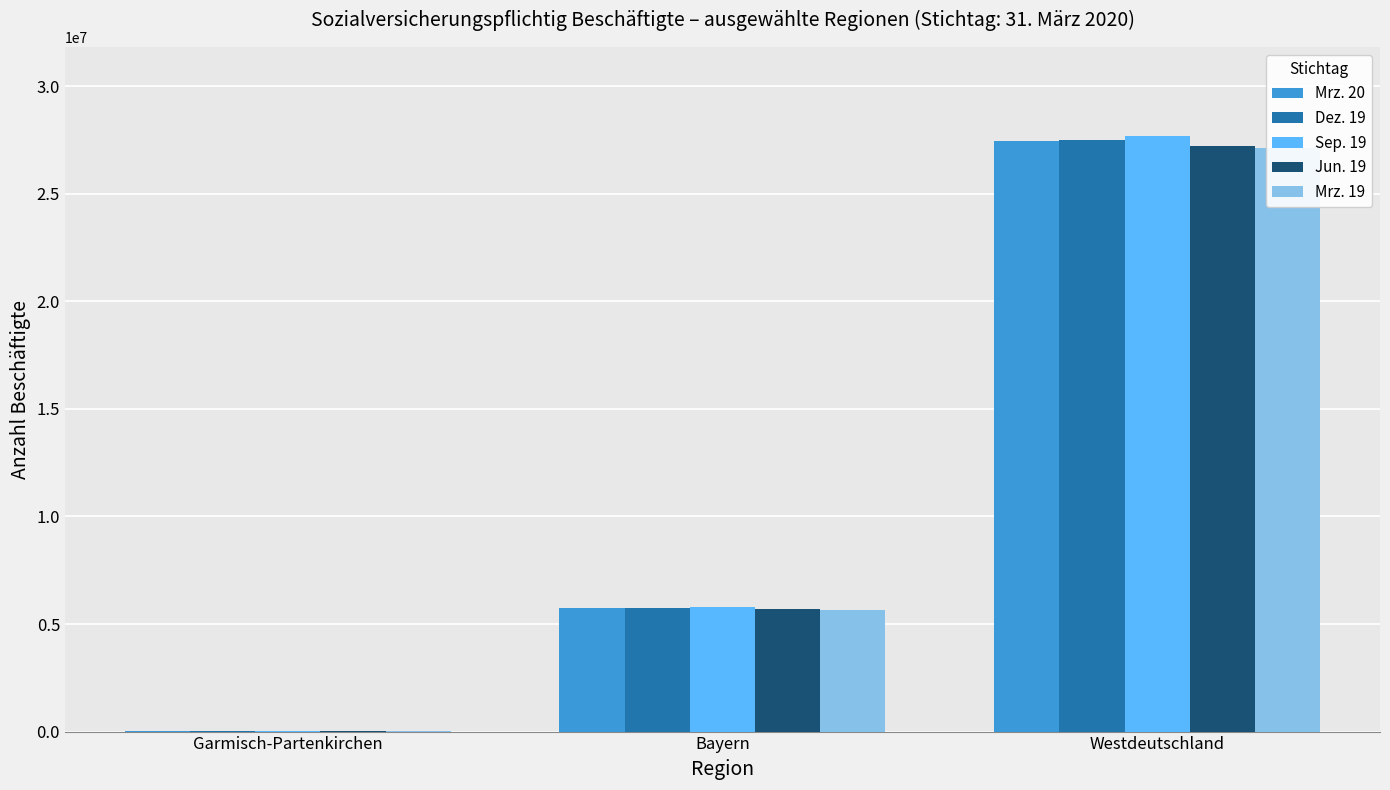

Count the Sep. 19 values in the range 29929 to 27669269.

3